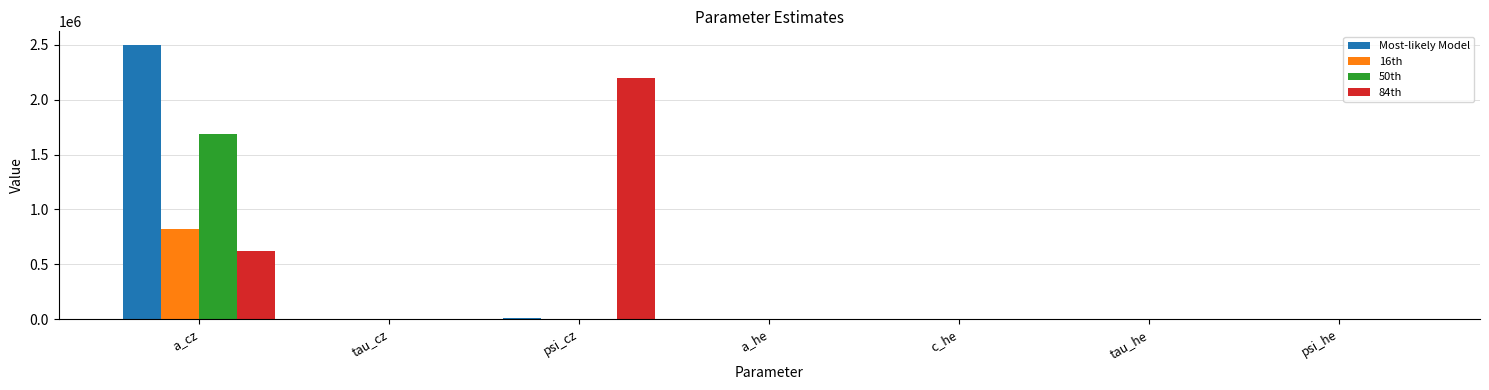

Is it true that 50th equals 1147661.6 at a_cz?

False